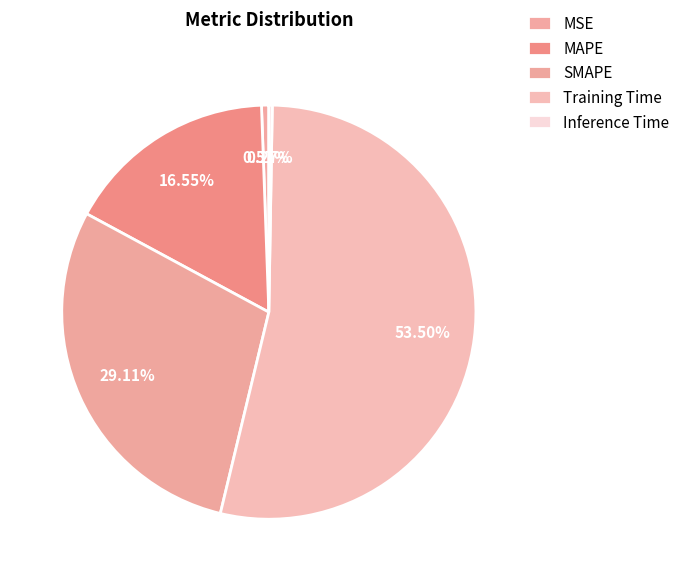

The Training Time slice represents 53% of the pie. True or false?

True